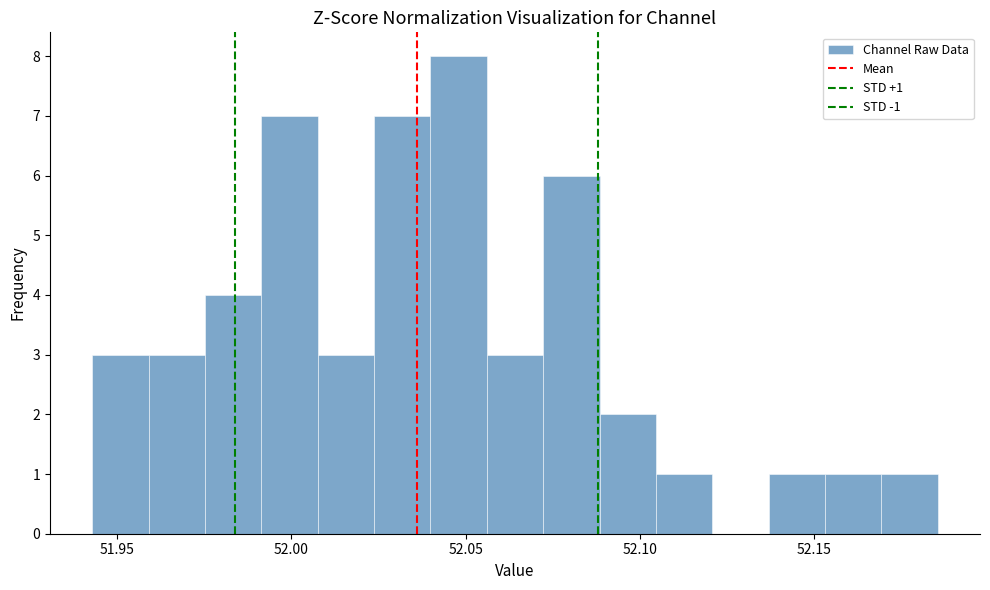

Around what value on the x-axis is the tallest bar? Give the approximate position of its centre, as read against the axis.

52.050